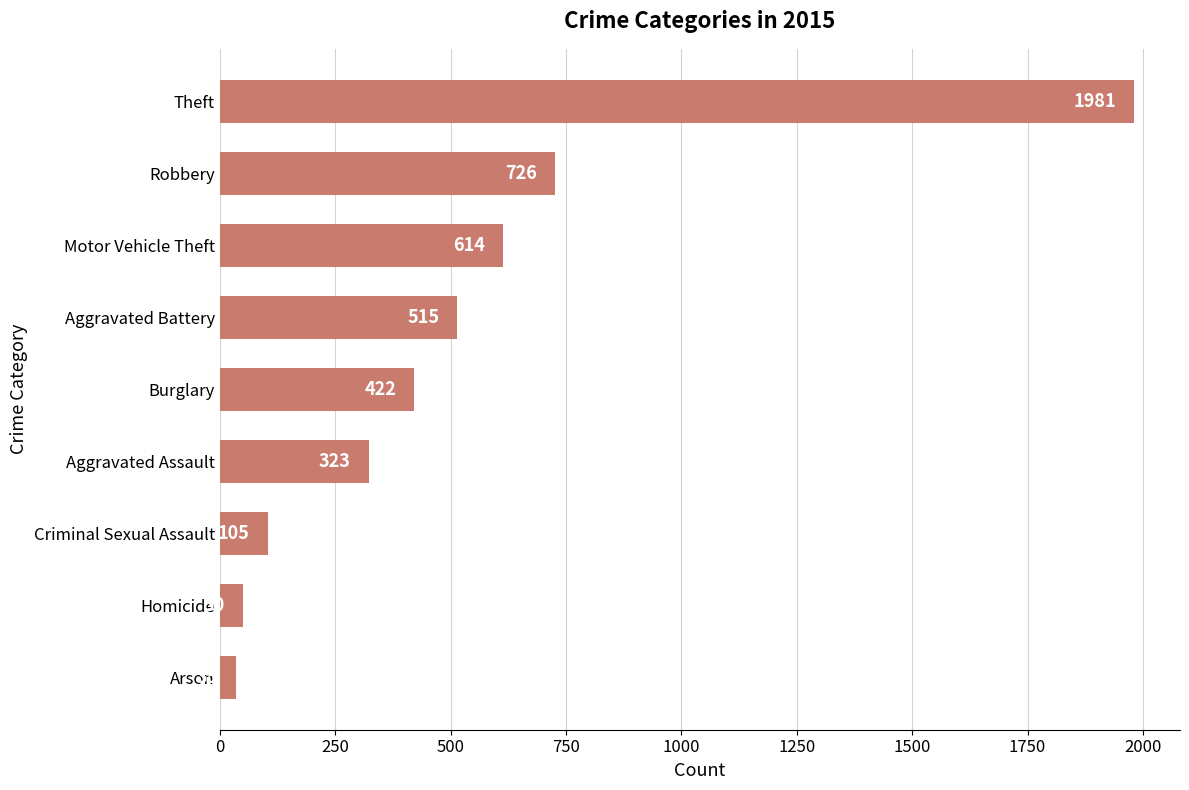

What is the change in value from Homicide to Robbery?

+676